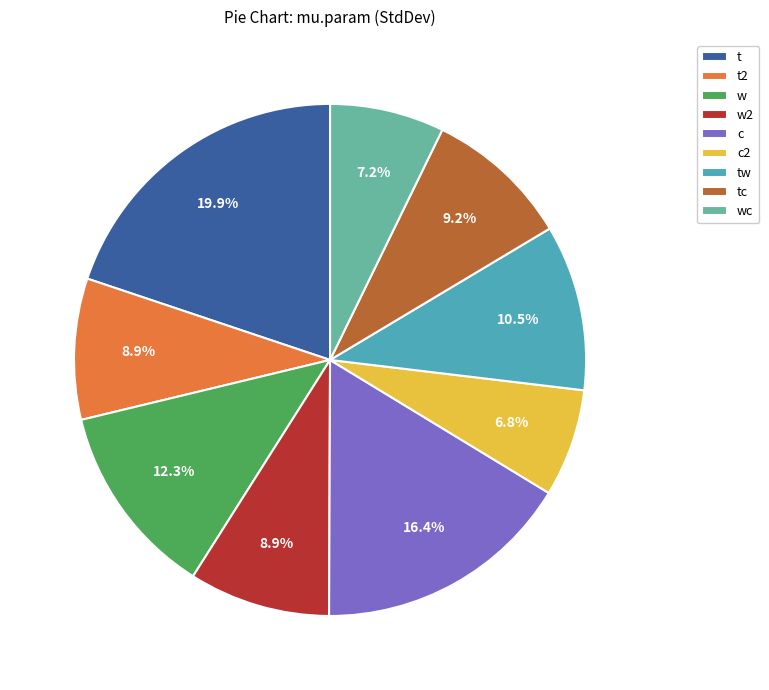

What percentage is the t slice, to the nearest percent?

20%